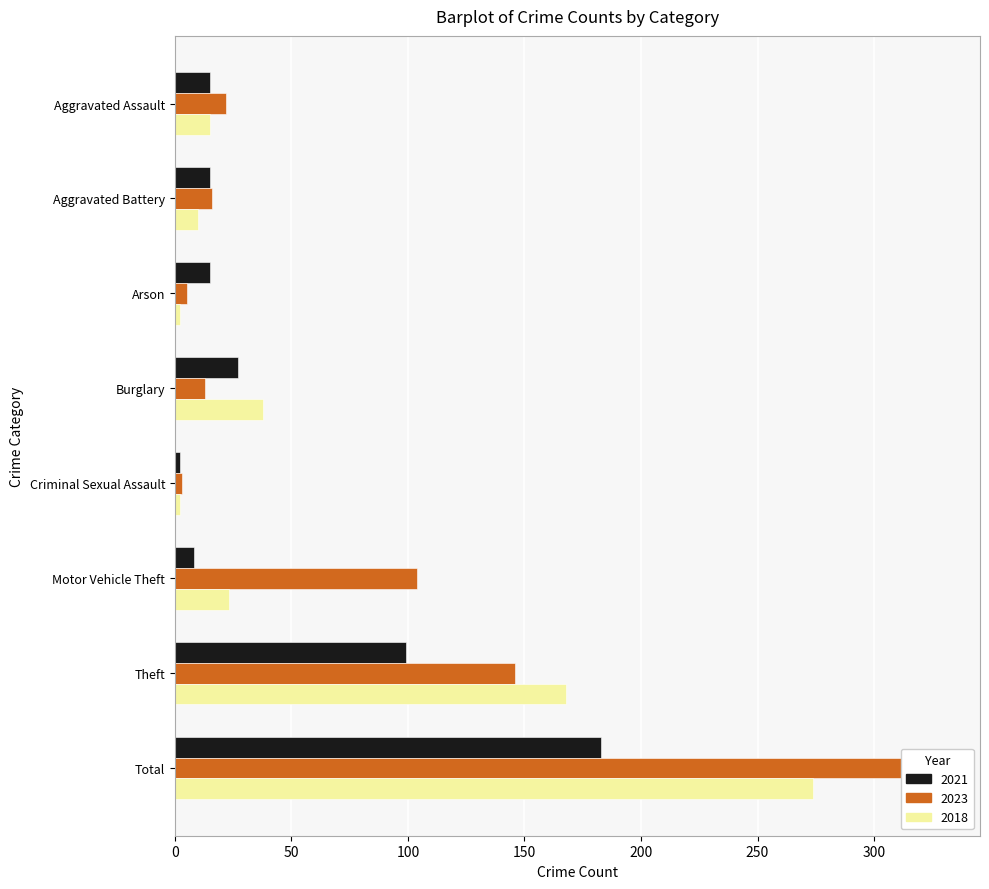

What is the sum of the 2023 values at Motor Vehicle Theft and Total?

433